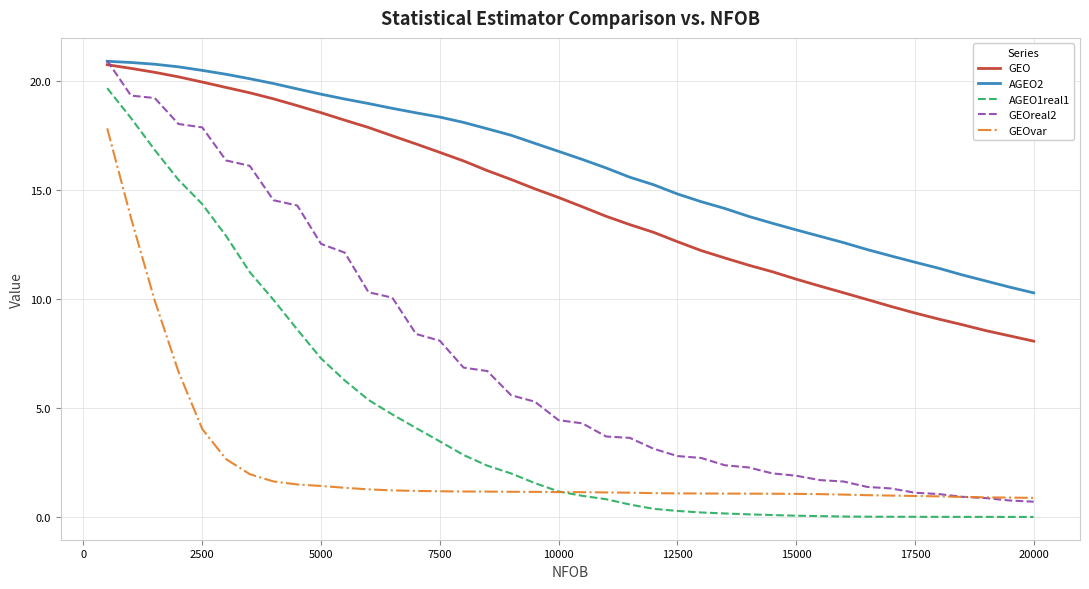

True or false: AGEO1real1 and AGEO2 intersect in this chart.

False